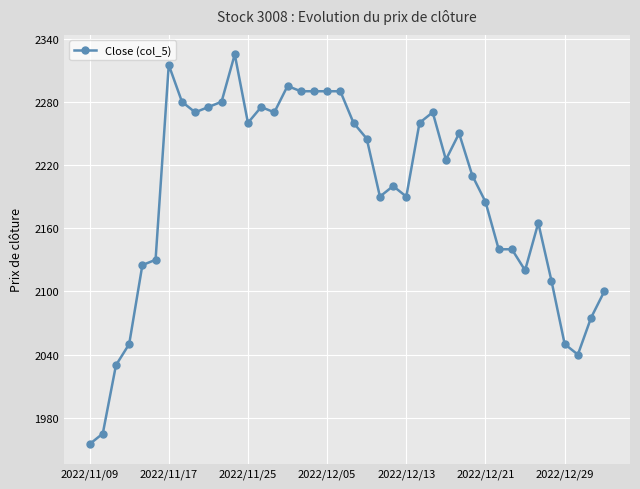

What is the difference between the second highest and second lowest values?

350